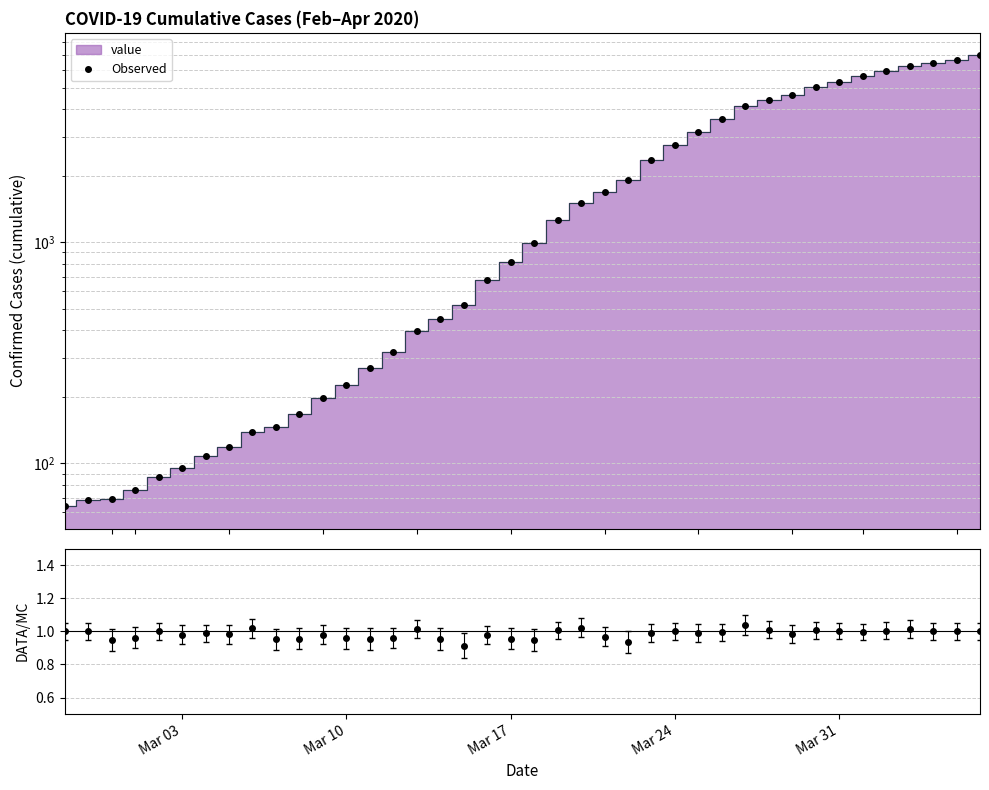

True or false: there are more than 2 points higher than both neighbors.

False